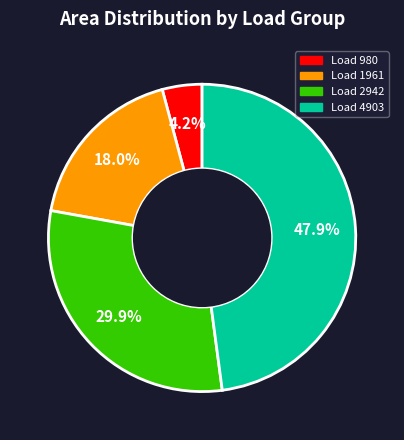

Is there a majority slice in this chart?

No